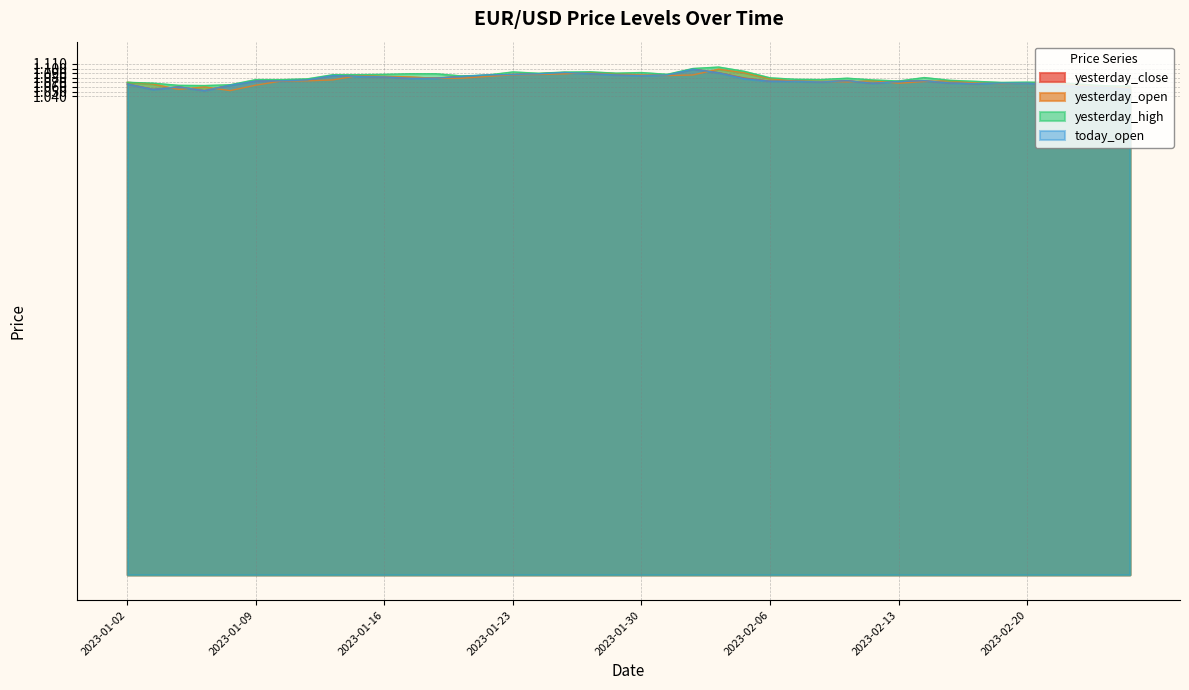

What position from the right is 2023-01-02?

40